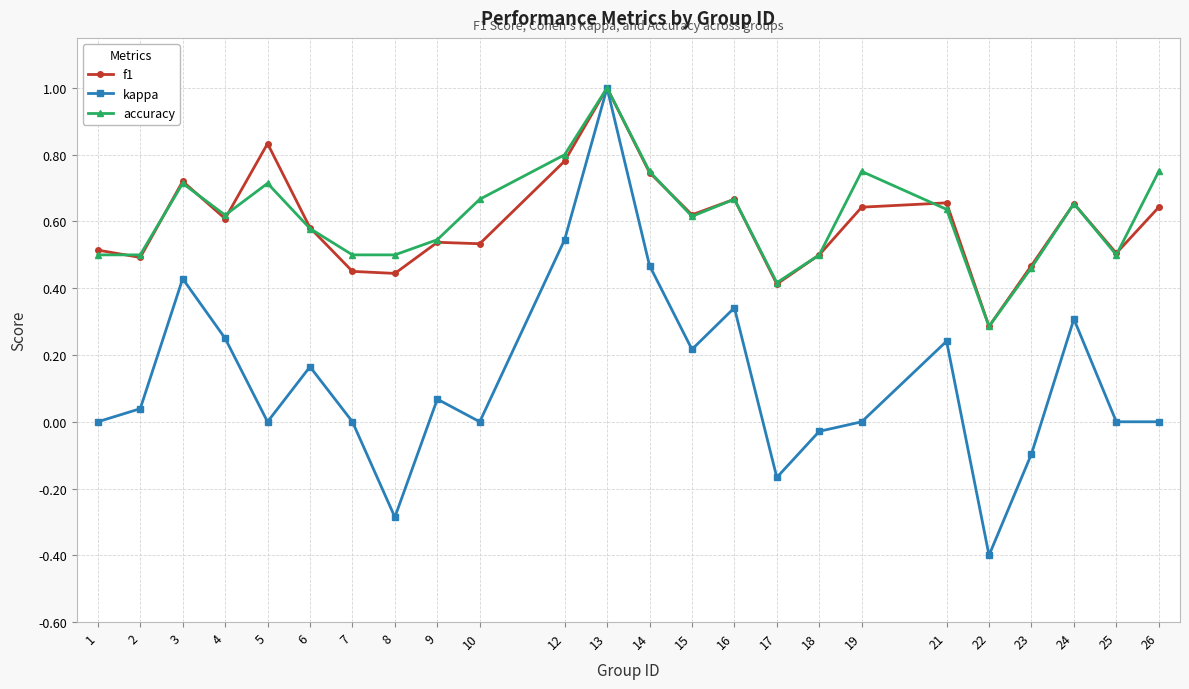

Is it true that kappa equals 0.9 at 19?

False